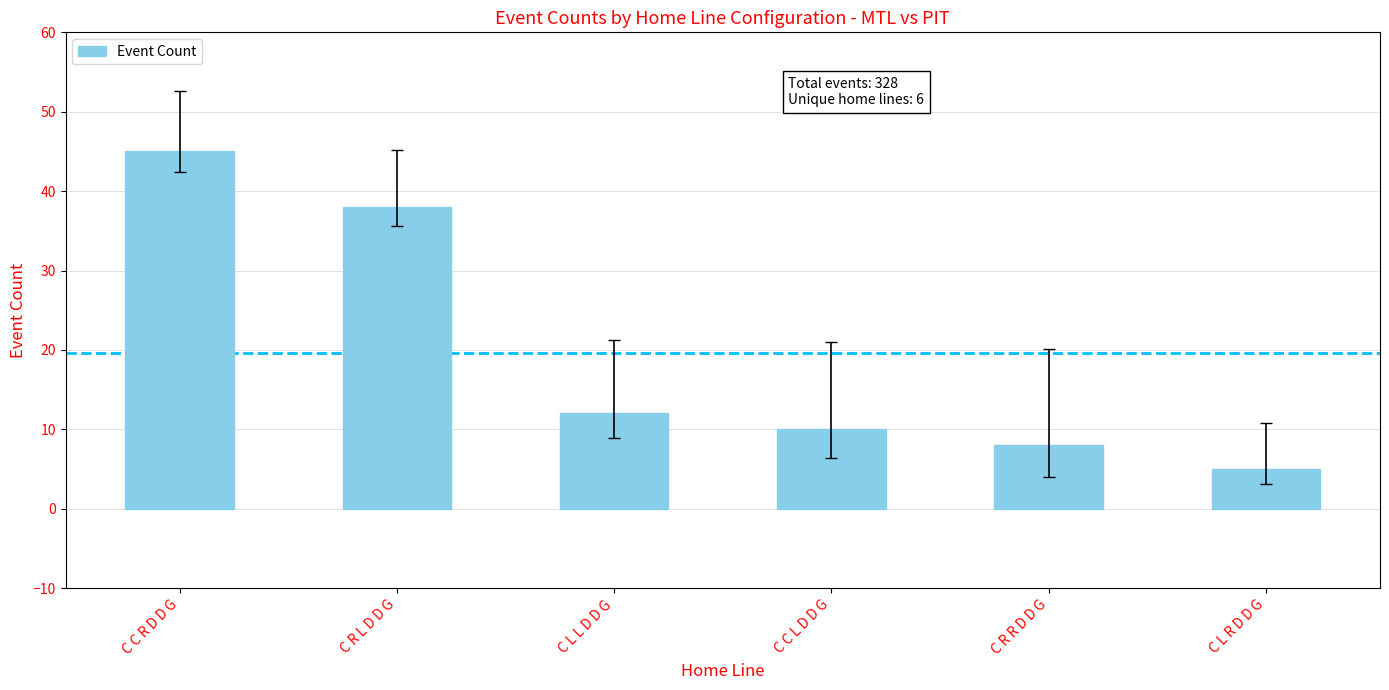

Which has a higher value, C R R D D G or C C R D D G?

C C R D D G